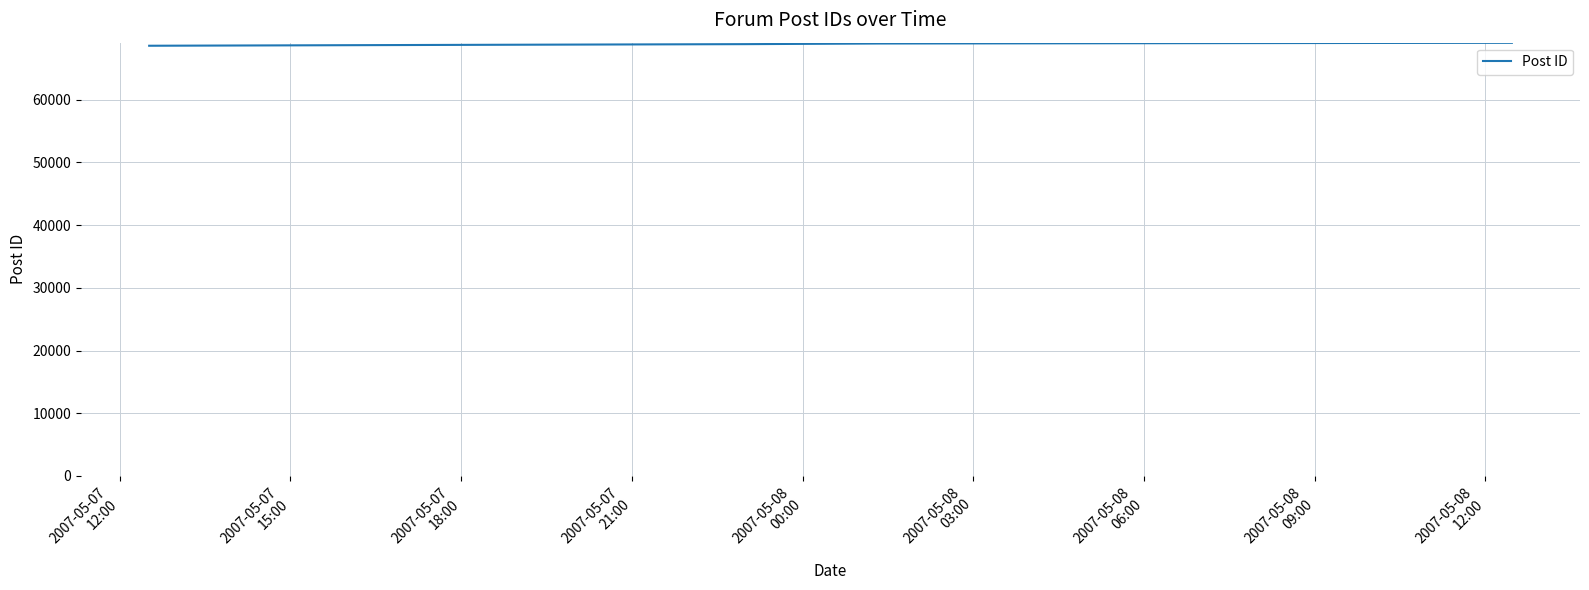

True or false: there are more than 2 points higher than both neighbors.

False